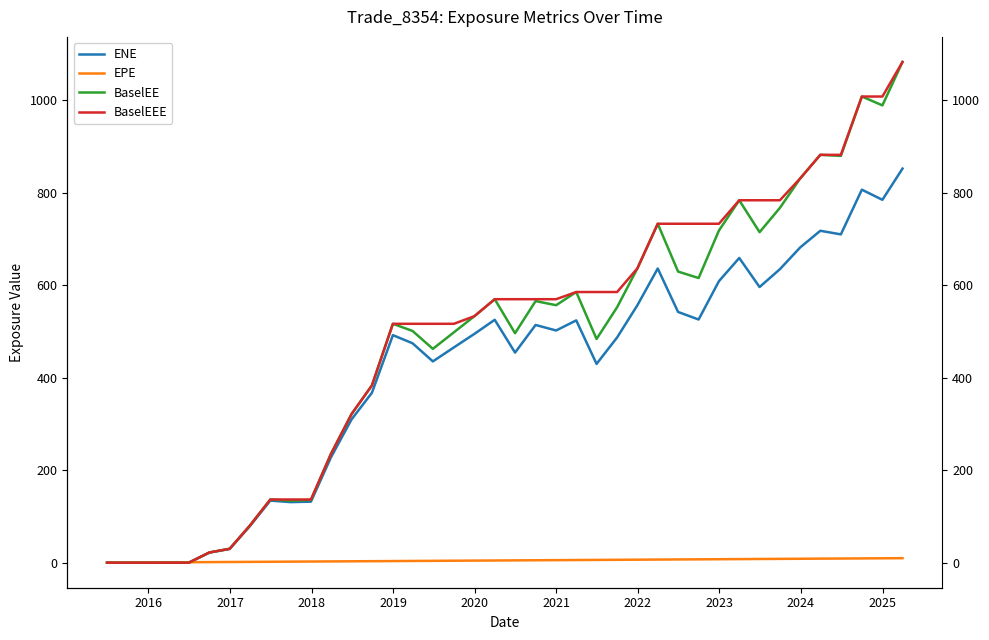

How many lines are shown in the chart?

4